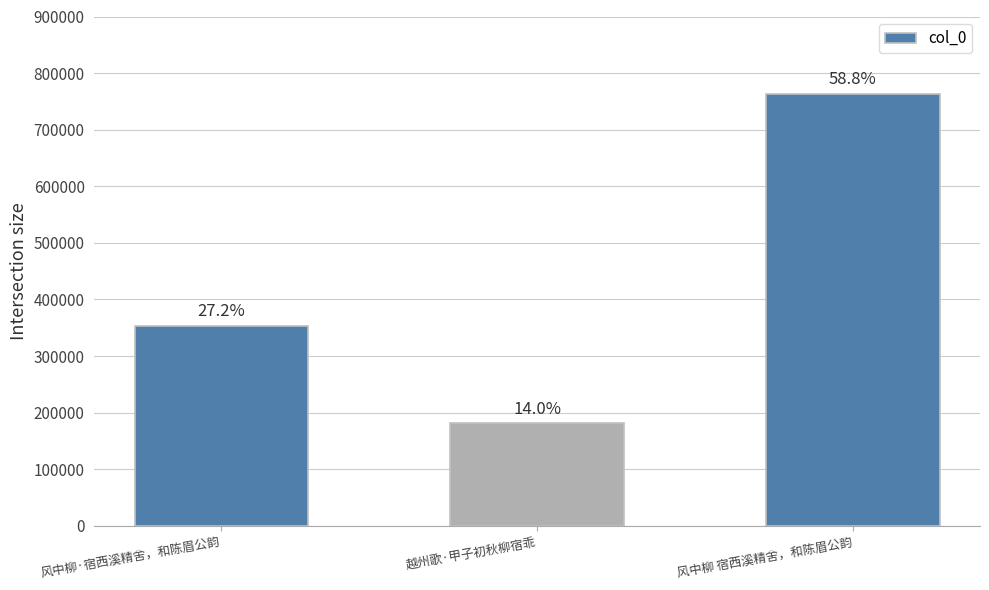

Count the values in the range 181317 to 762981.

3